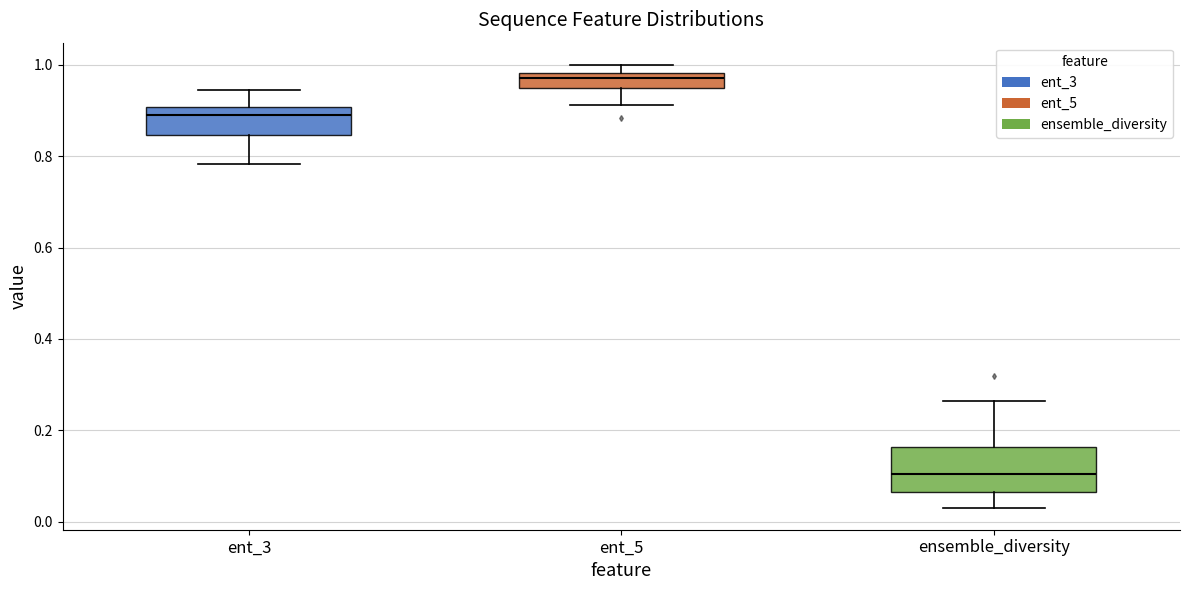

Reading left to right, transcribe this box plot: for each box, give where its median line is, the range the box spans, and where its two whiskers end, as read against the y-axis. The values are not printed on the chart, so give them approximately, as read against the axis.

ent_3: median 0.88, box 0.84 to 0.90, whiskers 0.78 to 0.94
ent_5: median 0.98 (just below the box's upper edge), box 0.94 to 0.98, whiskers 0.92 to 1.00
ensemble_diversity: median 0.10, box 0.06 to 0.16, whiskers 0.04 to 0.26